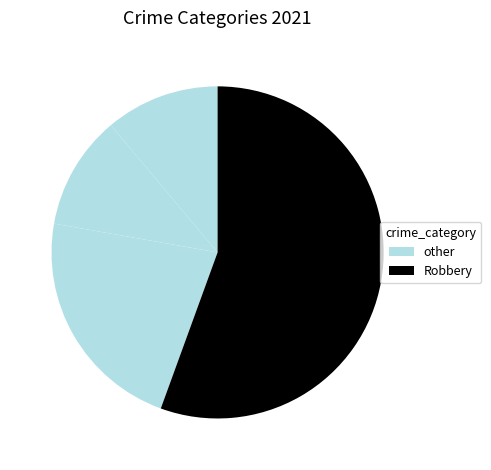

How many segments does this pie chart have?

4